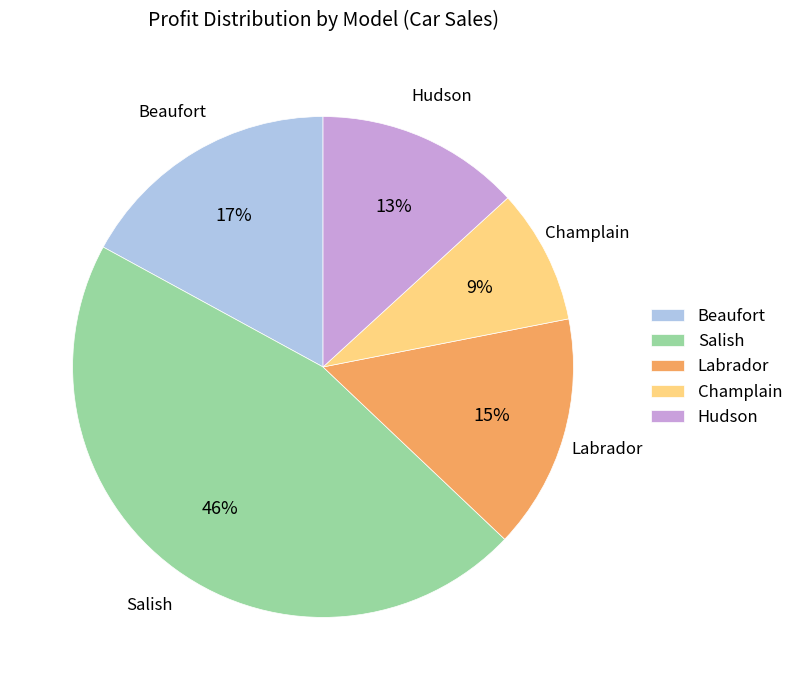

Is the sum of Hudson and Salish greater than half?

Yes